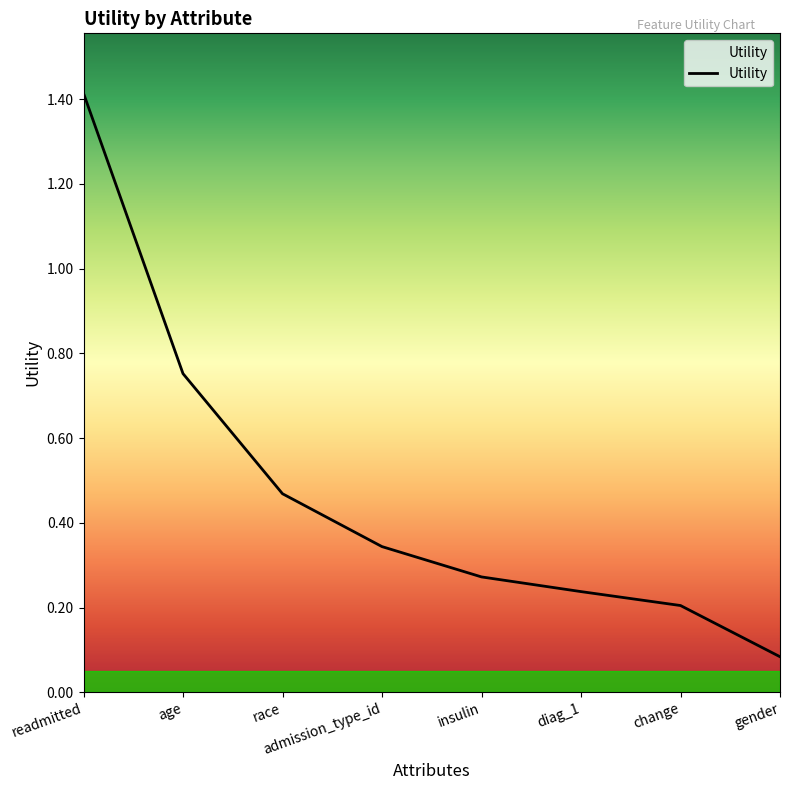

What is the change in value from age to admission_type_id?

-0.4